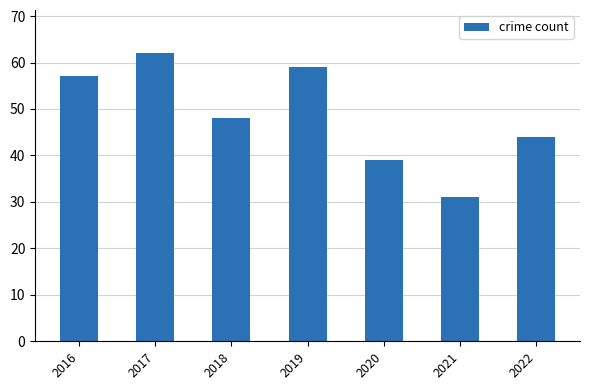

What is the ratio of the value at 2019 to the value at 2022?

1.3